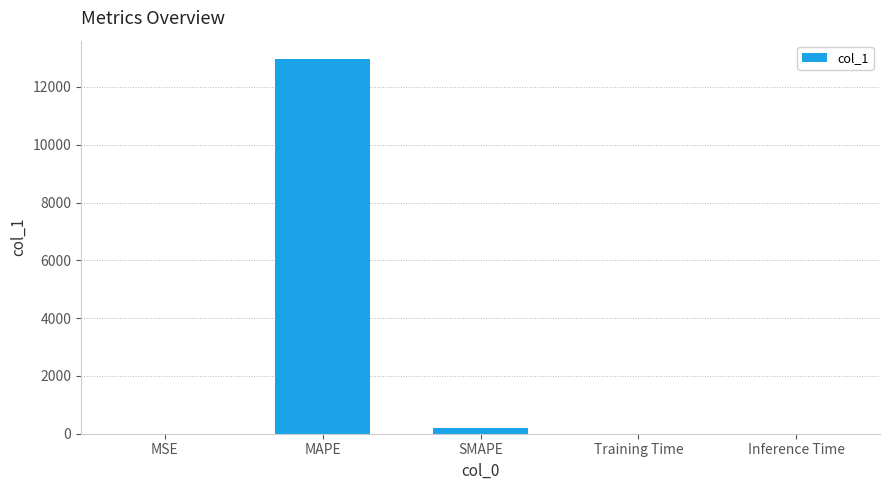

How many categories are shown in the chart?

5